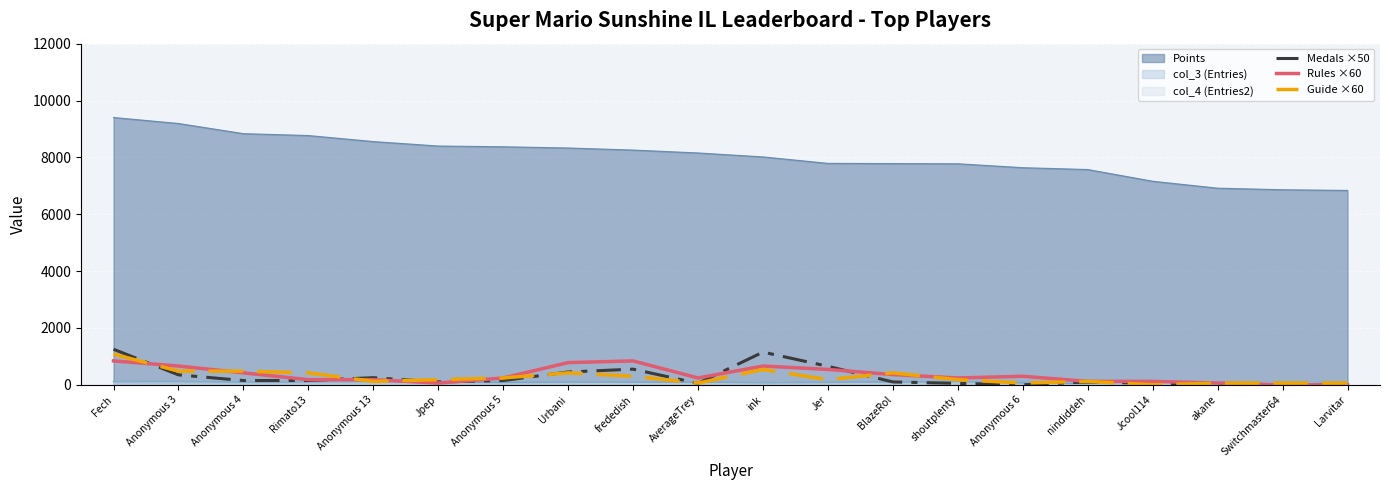

At which category is the sum across all series the highest?

Fech